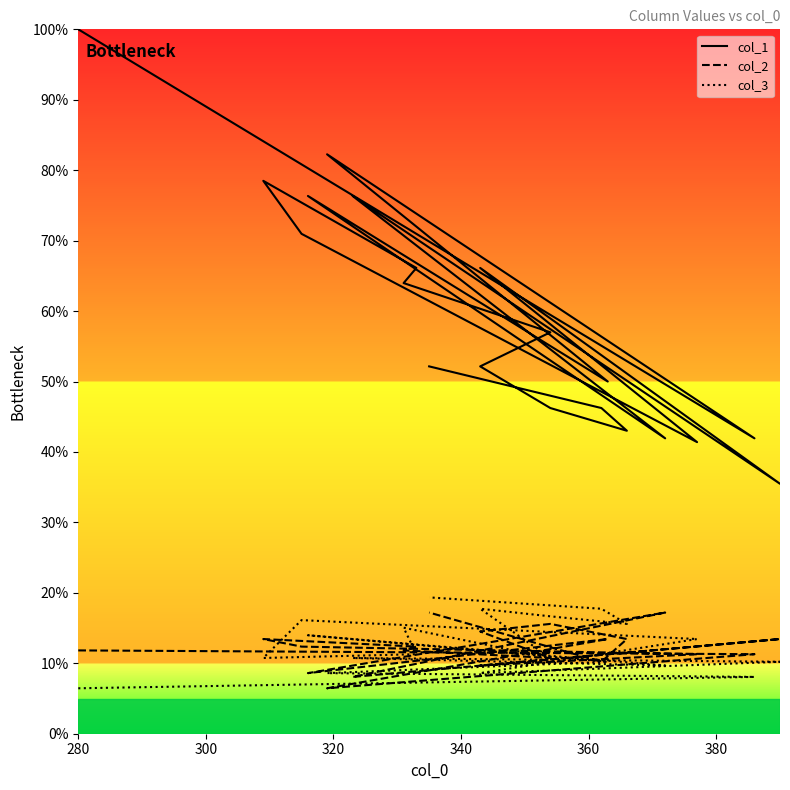

What is the label of the 18th point from the right?

320